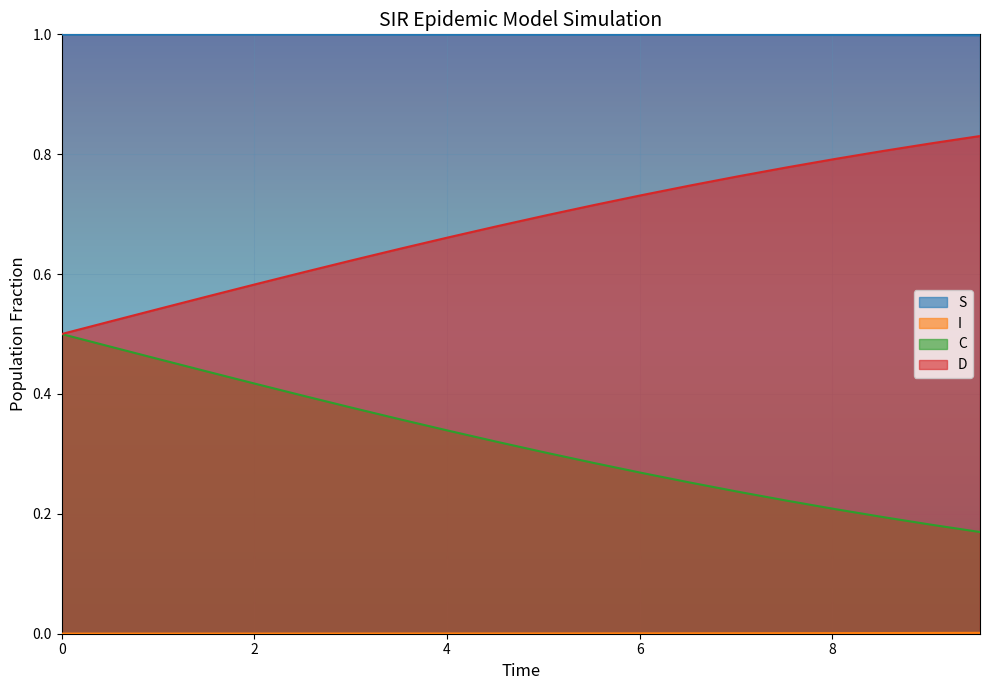

Count the S values in the range 0 to 1.

20